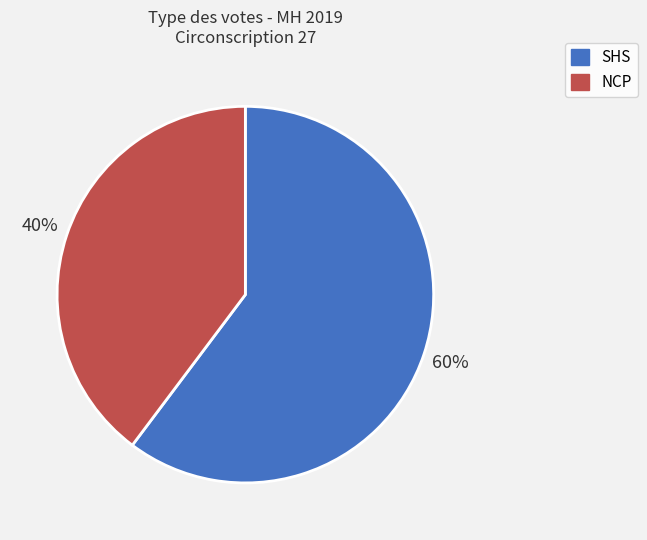

What percentage is the SHS slice, to the nearest percent?

60%